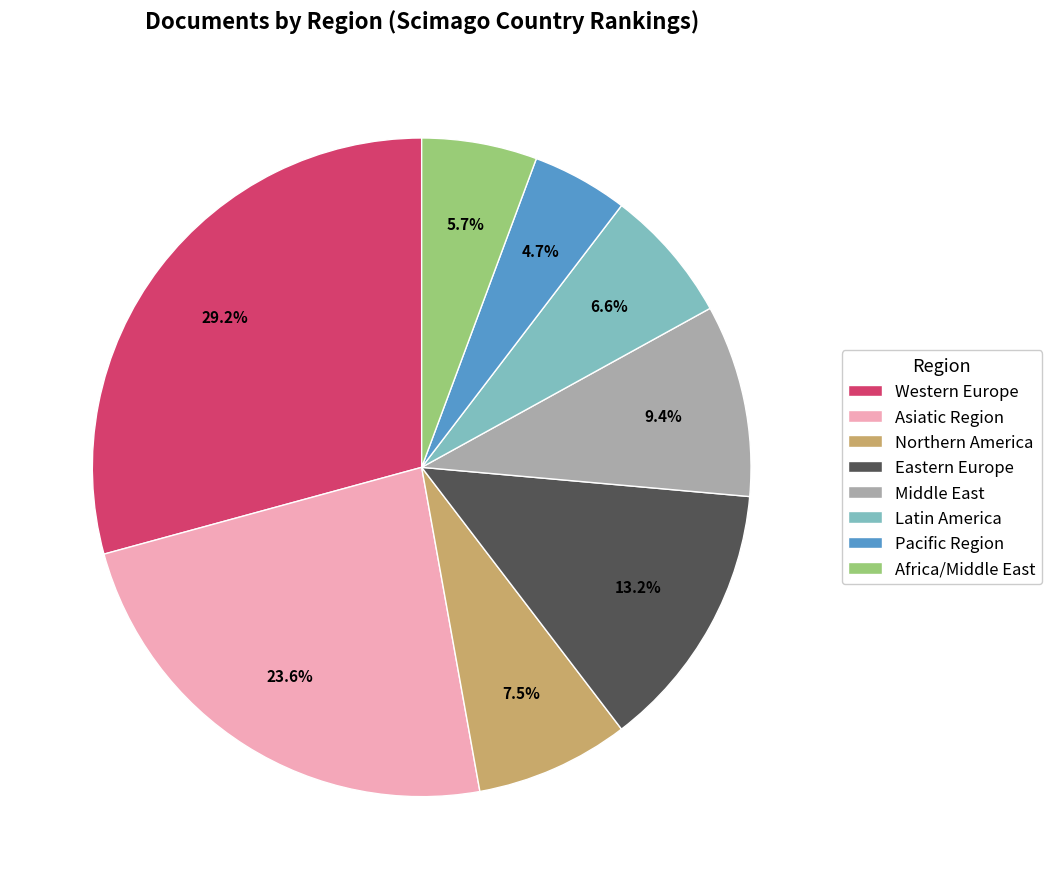

Does Middle East represent more than half of the total?

No